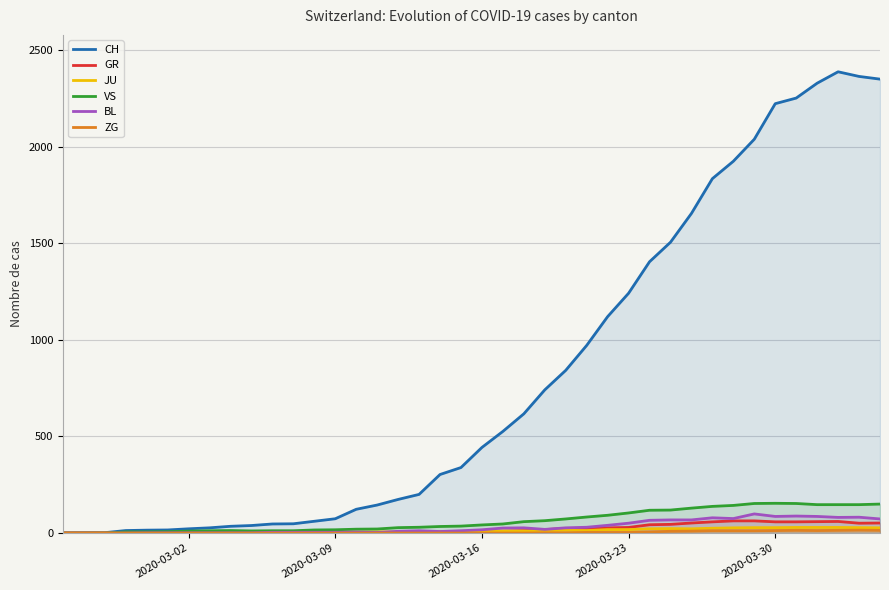

Reading right to left, transcribe all the data shown in this chart.

CH: 2349	2363	2387	2328	2251	2222	2038	1924	1834	1654	1505	1404	1241	1120	971	842	741	617	526	443	339	303	200	174	145	123	74	61	48	47	39	35	27	22	16	15	13	2	1	0
GR: 52	51	60	59	58	58	63	63	58	52	45	43	29	27	24	24	18	13	9	9	0	6	0	0	0	0	0	0	0	0	0	0	0	0	0	0	0	0	0	0
JU: 27	28	29	29	29	28	28	27	25	22	23	22	18	18	13	14	12	11	11	9	9	8	8	6	6	5	5	5	5	5	2	1	1	1	1	1	1	1	0	0
VS: 150	147	147	147	153	154	153	143	138	129	119	118	104	92	83	73	64	59	47	42	36	34	30	28	21	20	17	16	12	12	11	13	12	10	7	6	6	0	0	0
BL: 73	82	81	86	88	86	99	75	79	68	68	66	51	40	30	27	19	27	26	17	12	8	12	9	3	5	4	4	4	4	1	1	1	1	1	1	0	0	0	0
ZG: 14	15	14	13	14	13	12	12	12	10	9	6	3	3	3	1	1	0	0	0	0	0	0	0	0	0	0	0	0	0	0	0	0	0	0	0	0	0	0	0